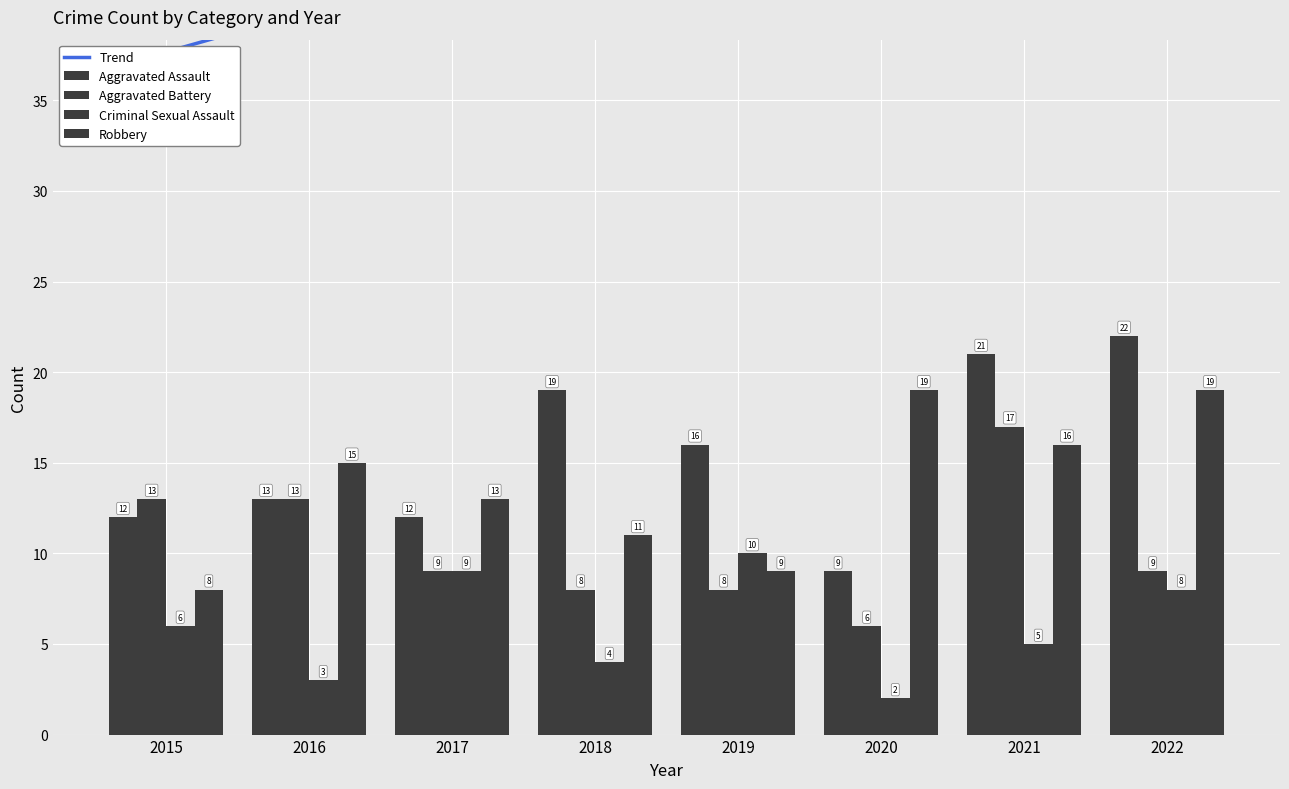

Is it true that Robbery equals 7 at 2016?

False